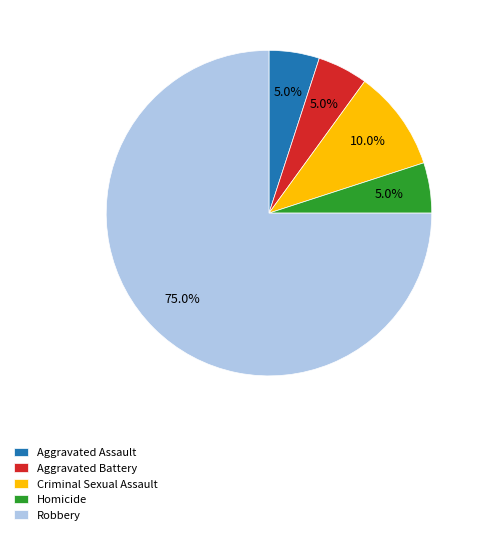

Does any single category account for the majority?

Yes